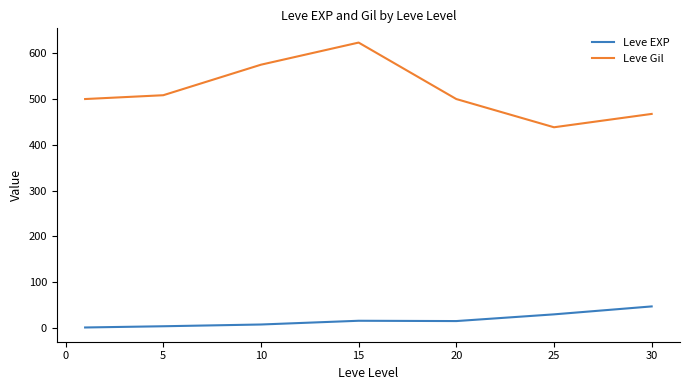

True or false: Leve Gil and Leve EXP cross at least once.

False